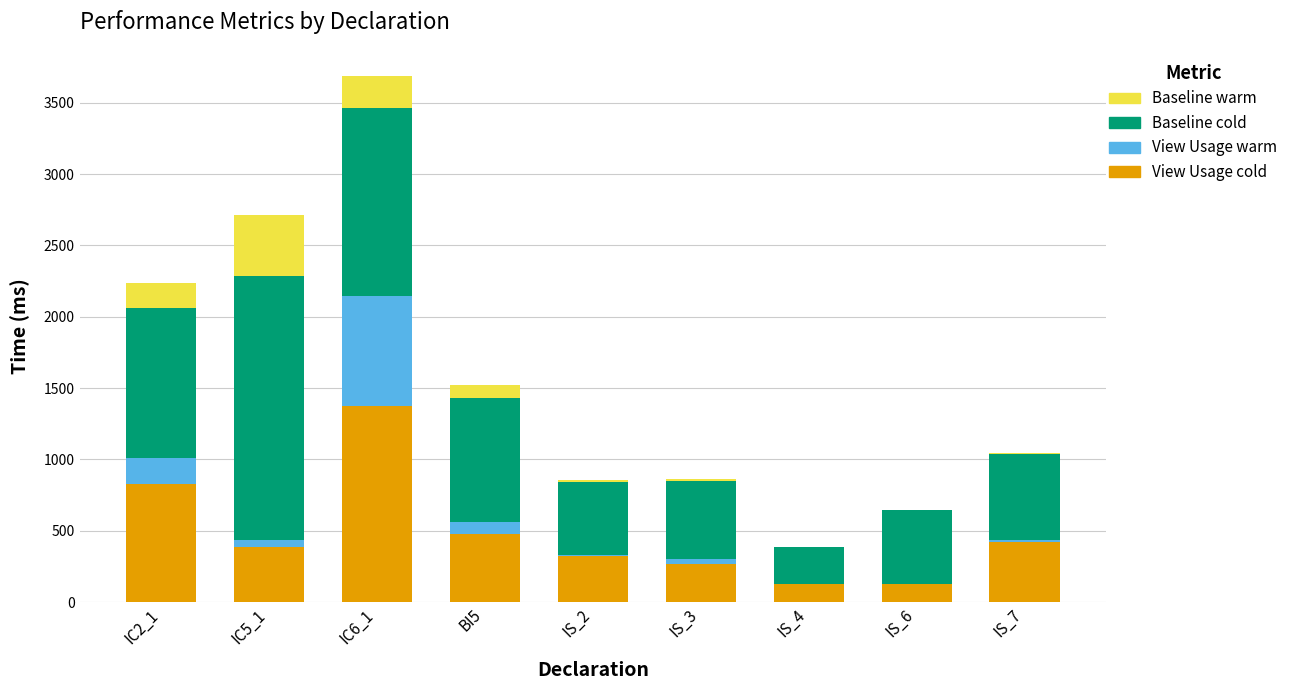

The value of View Usage cold at IC2_1 is 826. True or false?

True